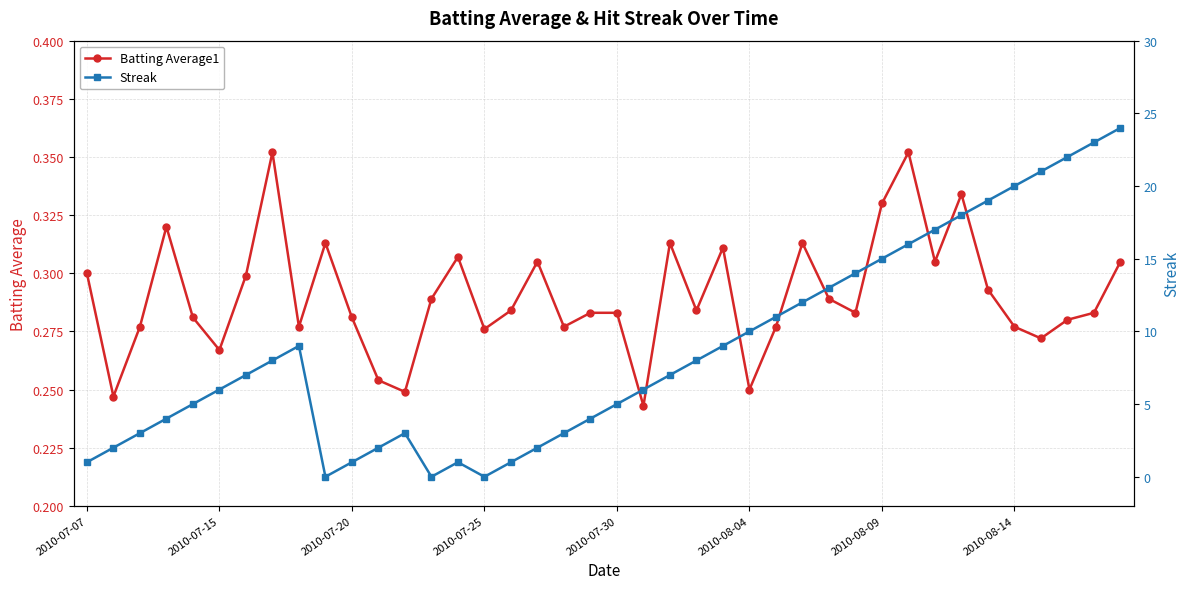

How many Batting Average1 values are between 0 and 1?

40